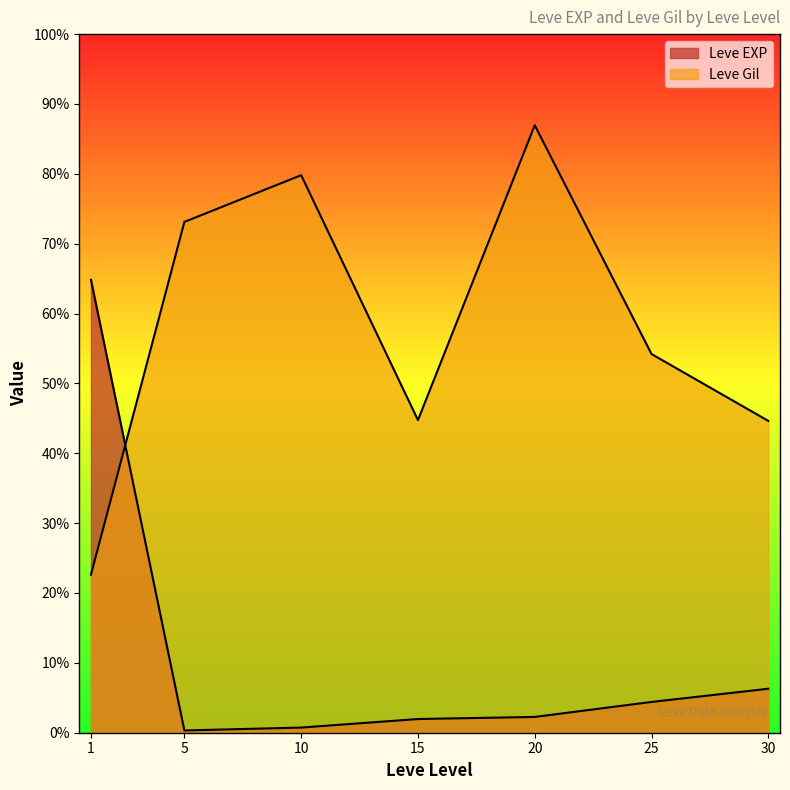

Which series ends up on top after the final intersection of Leve EXP and Leve Gil?

Leve Gil